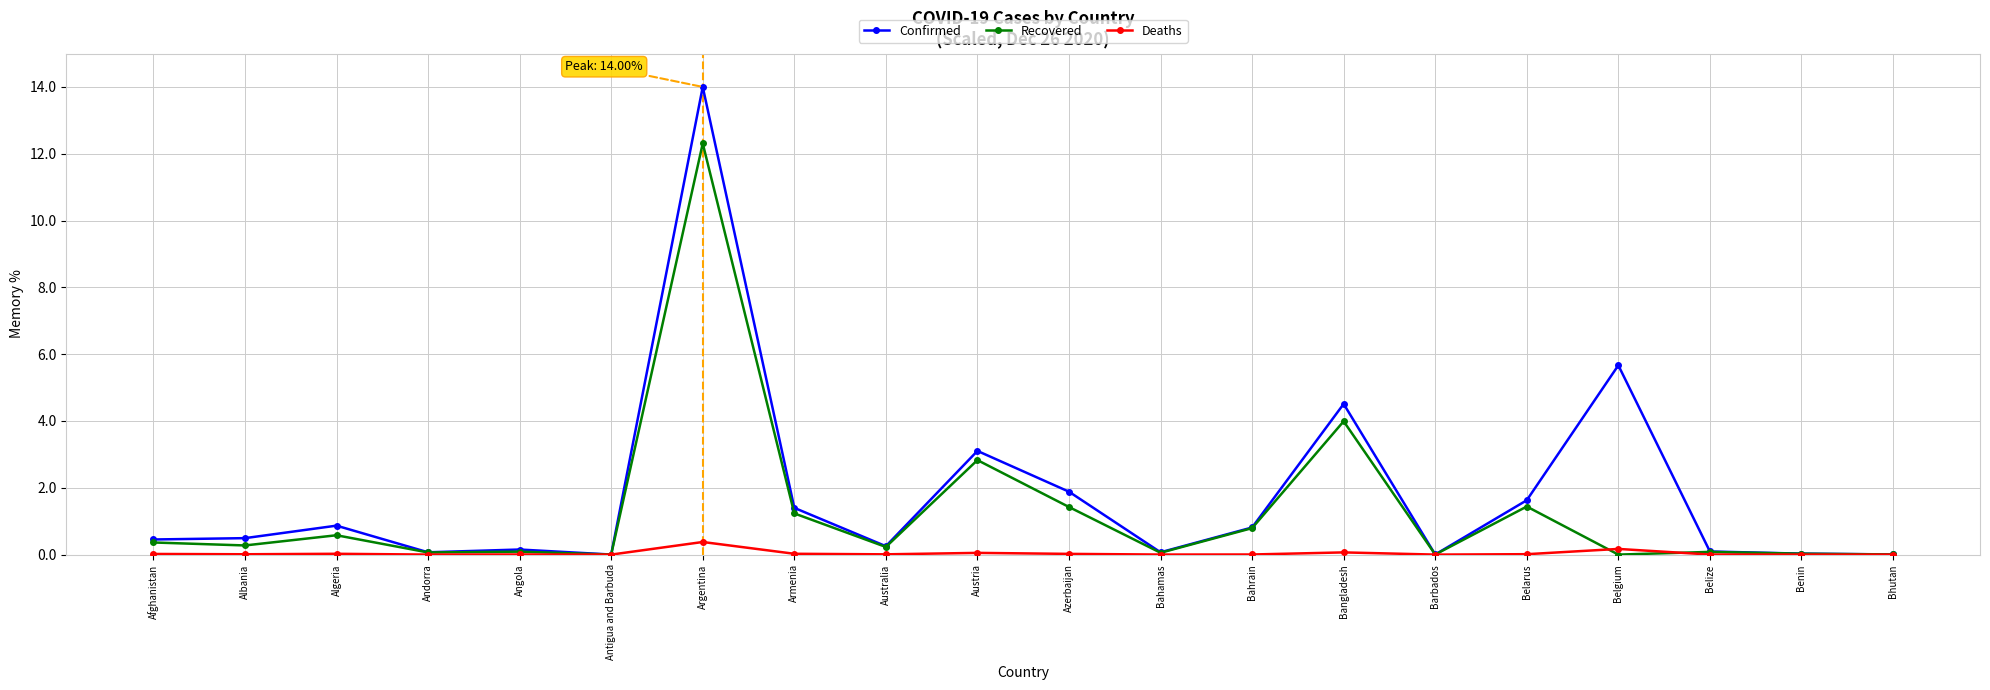

Rank the series by their maximum value, from lowest to highest.

Deaths, Recovered, Confirmed